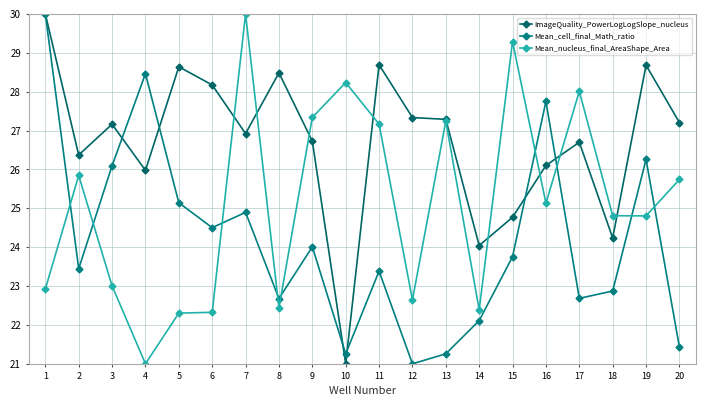

True or false: Mean_cell_final_Math_ratio and Mean_nucleus_final_AreaShape_Area intersect in this chart.

True